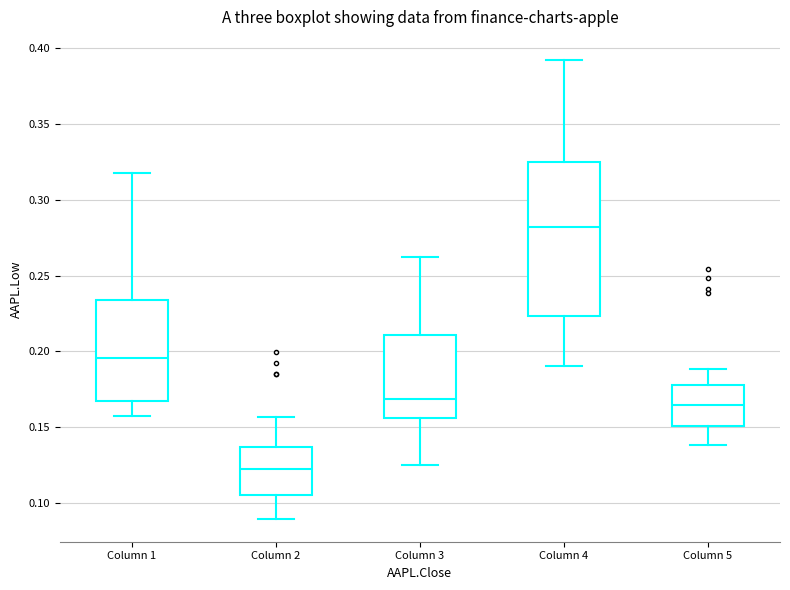

Which box has the highest median line?

Column 4